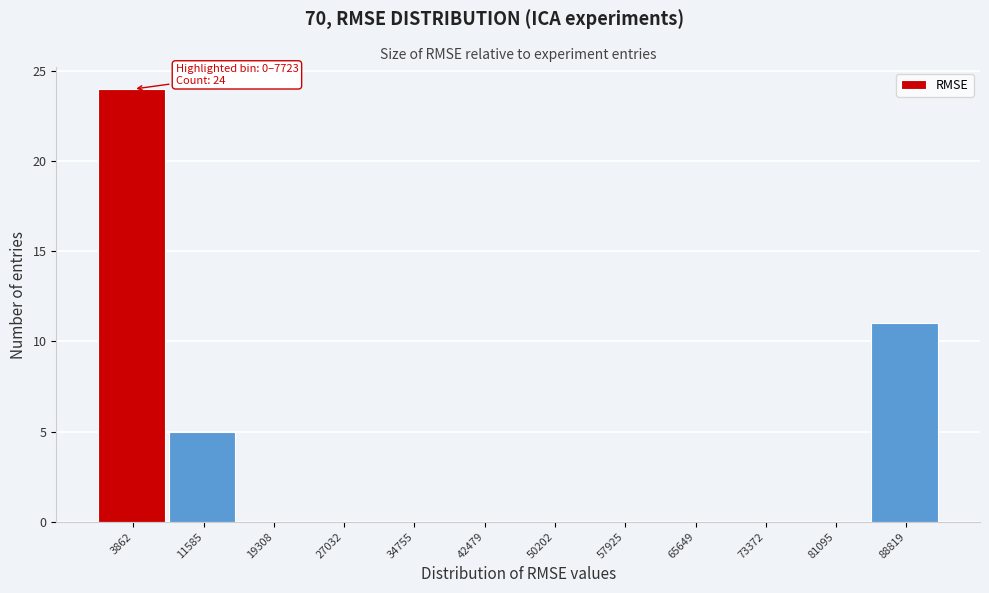

Which range on the x-axis has the tallest bar?

0 to 8000